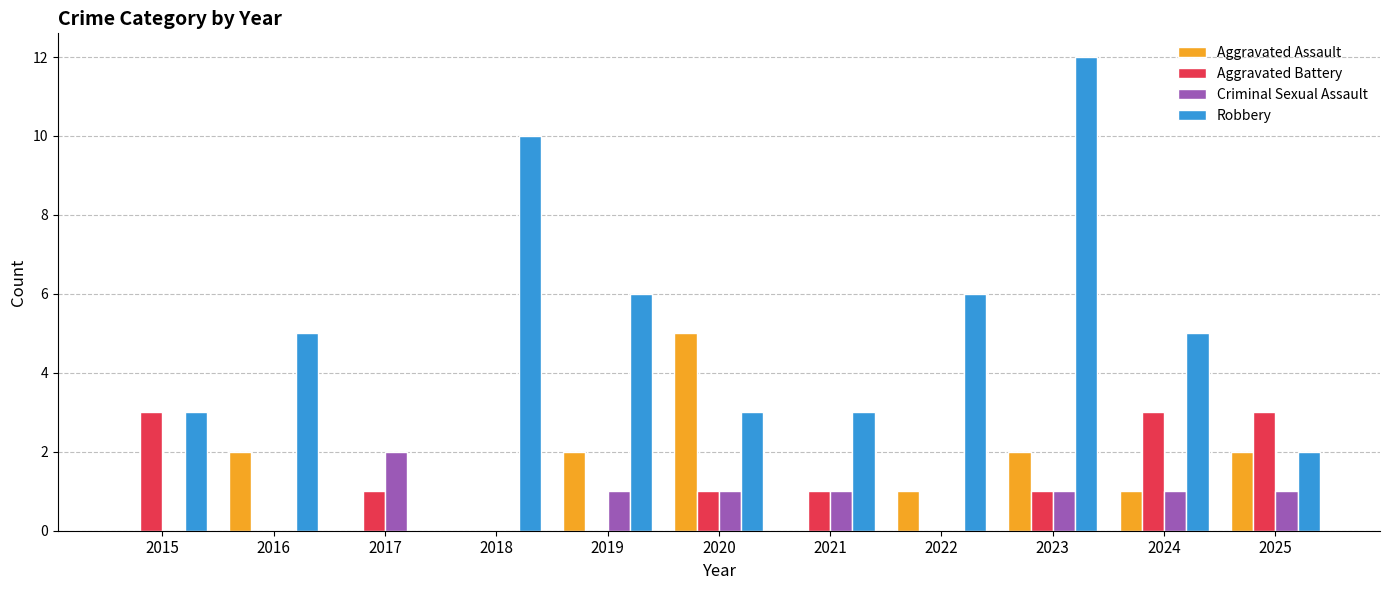

What is the total value across all series at 2023?

16